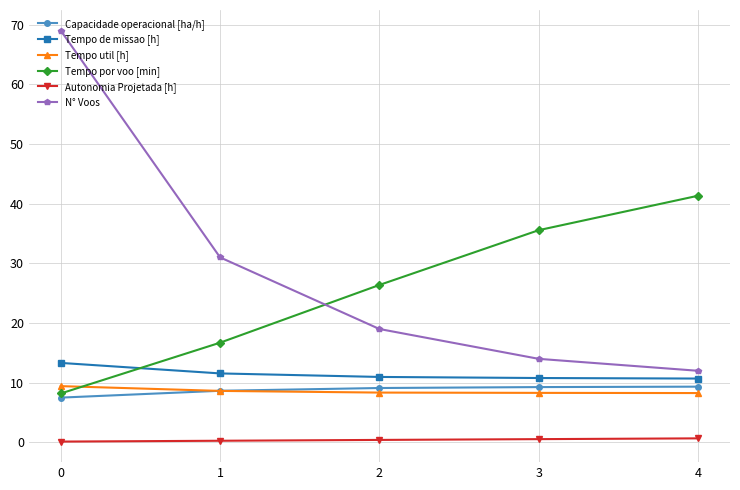

True or false: Tempo de missao [h] has a value of 3.0 at 3.

False